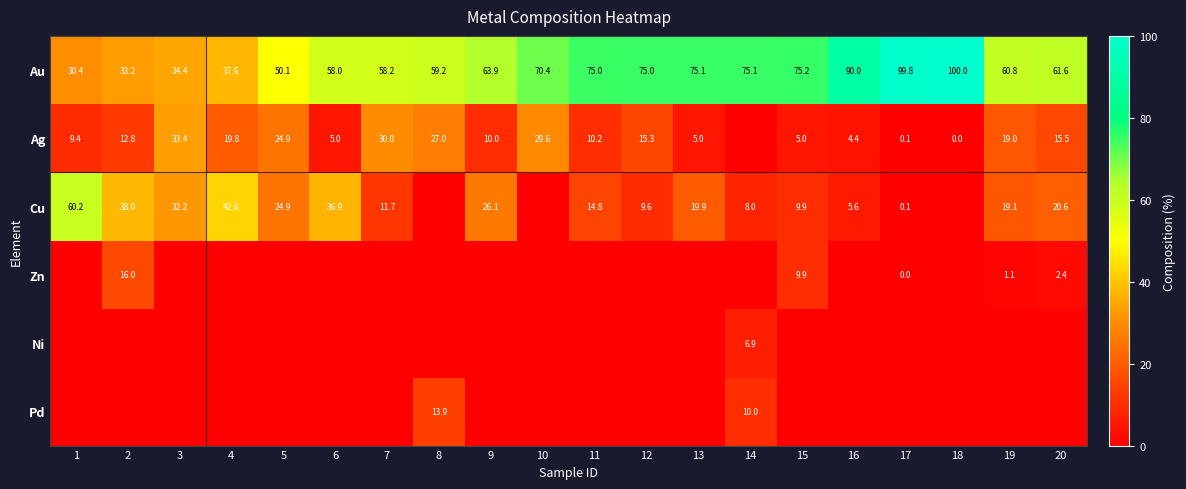

The value of Cu at 17 is 0.1. True or false?

True